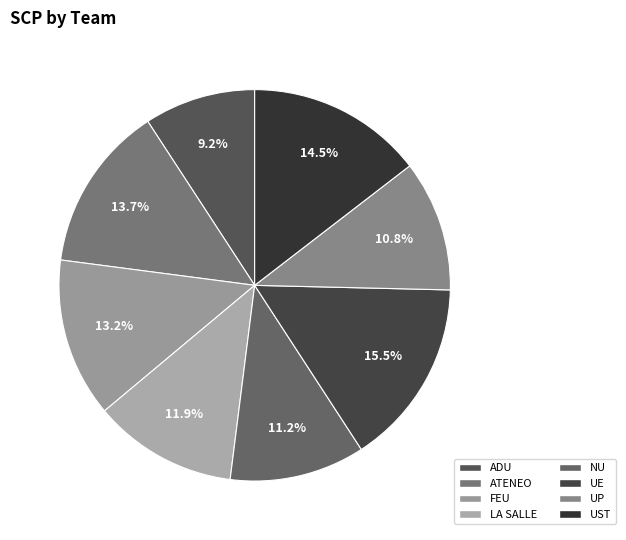

Count the number of slices in the pie.

8